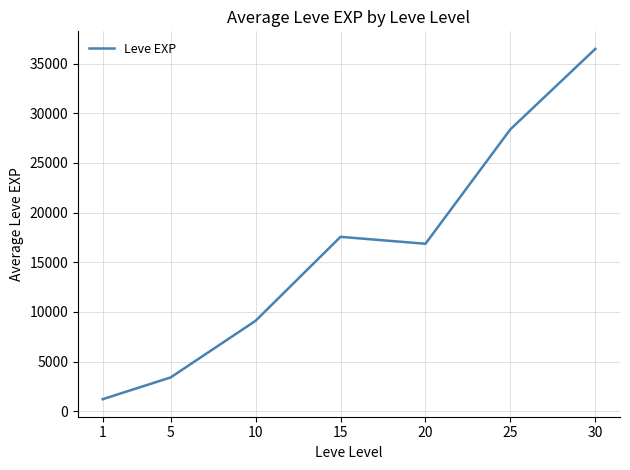

Is it true that the value at 15 is 17563.3?

True